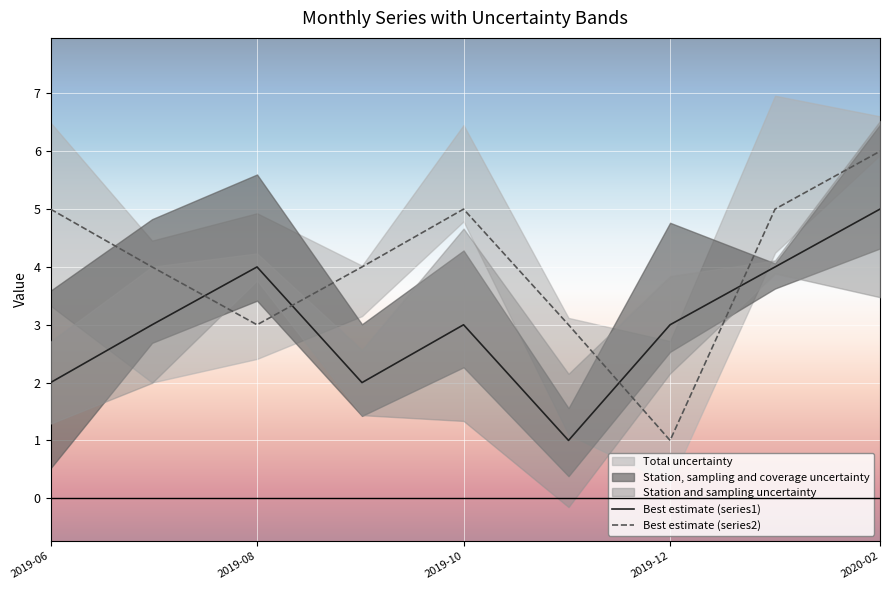

The Best estimate (series2) series shows 5 at 2019-10. True or false?

True